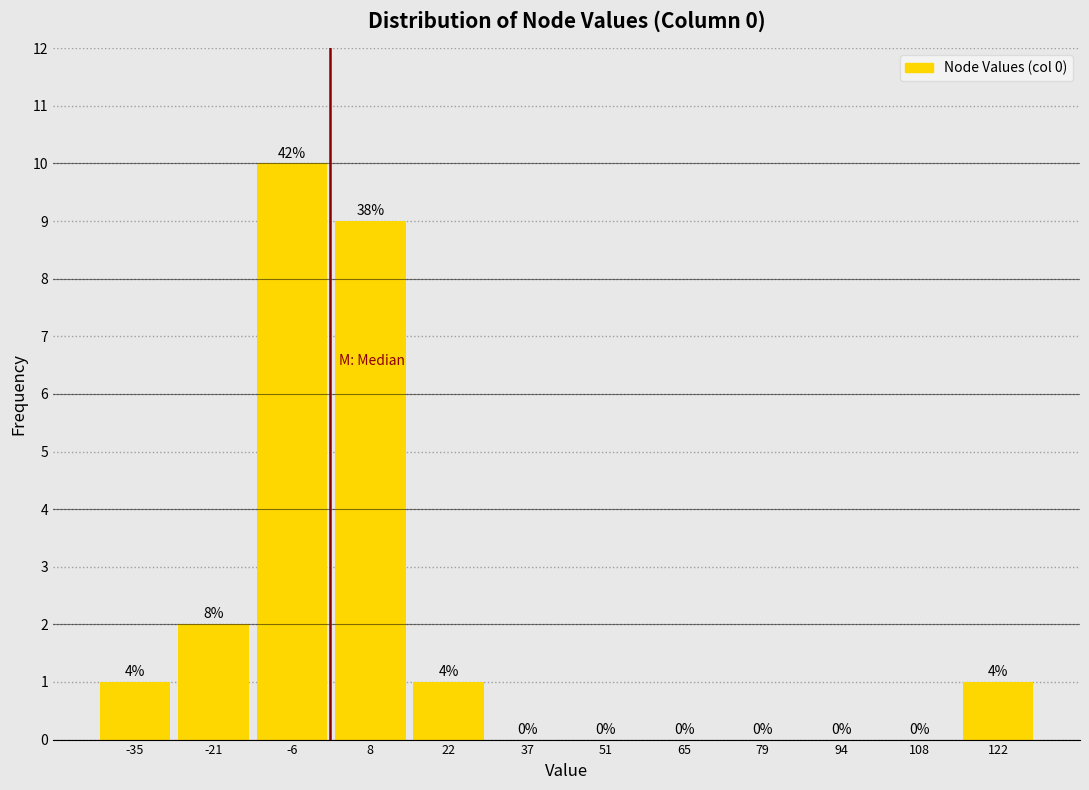

Over which range of the x-axis is the bar tallest?

-14 to 0